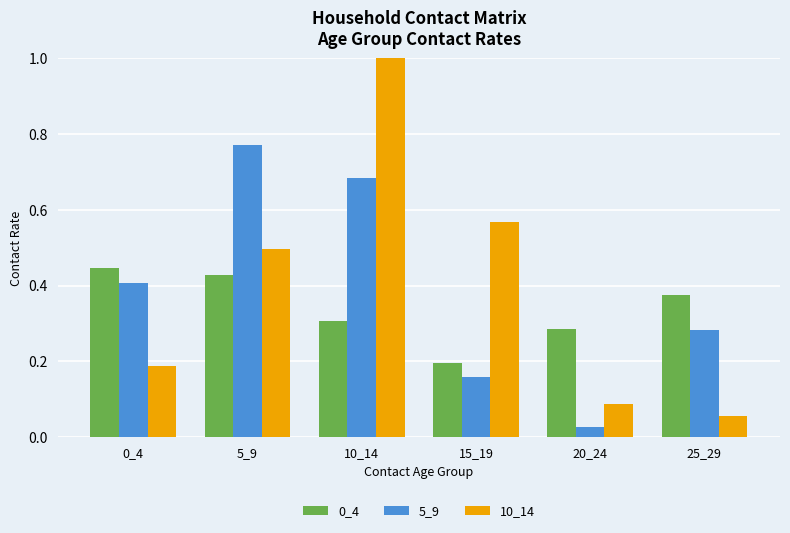

What is the spread (max minus min) of values at 20_24?

0.3